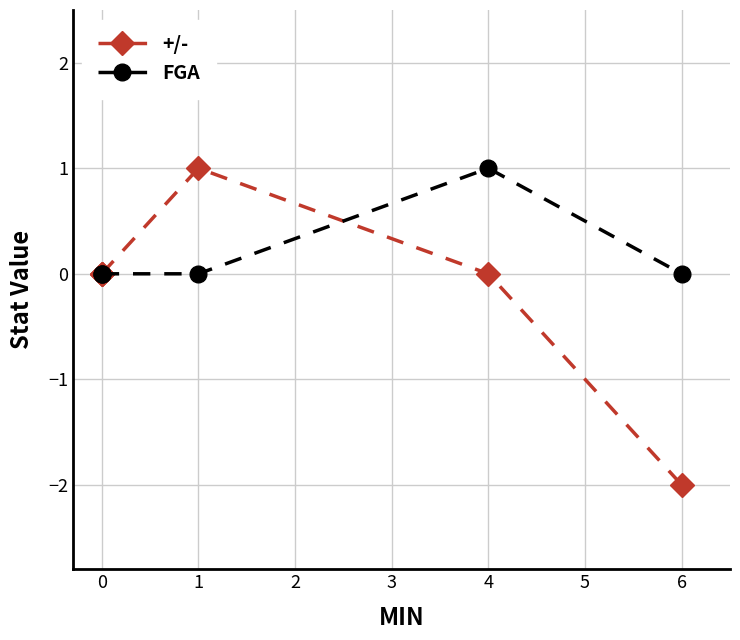

How many times do +/- and FGA cross each other?

1